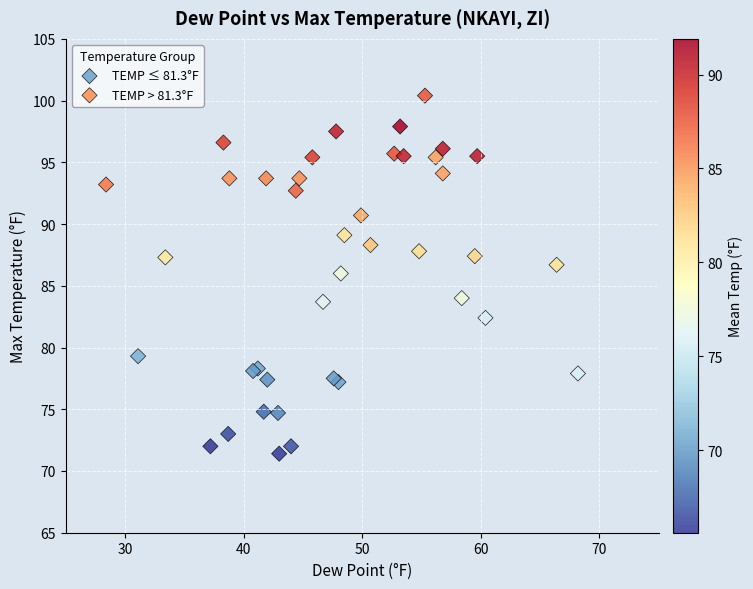

Which series reaches the minimum Y coordinate?

TEMP ≤ 81.3°F